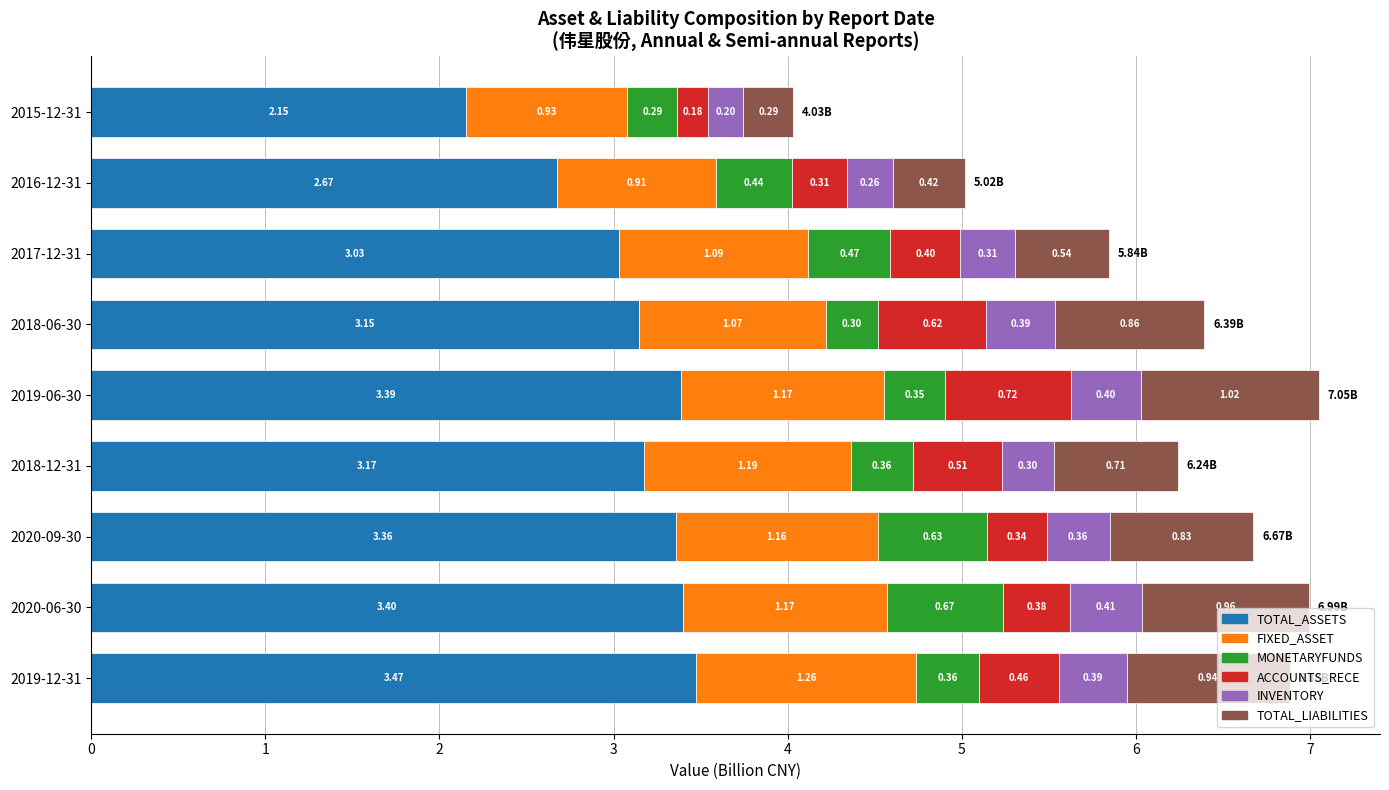

At which category is the sum across all series the highest?

2019-06-30